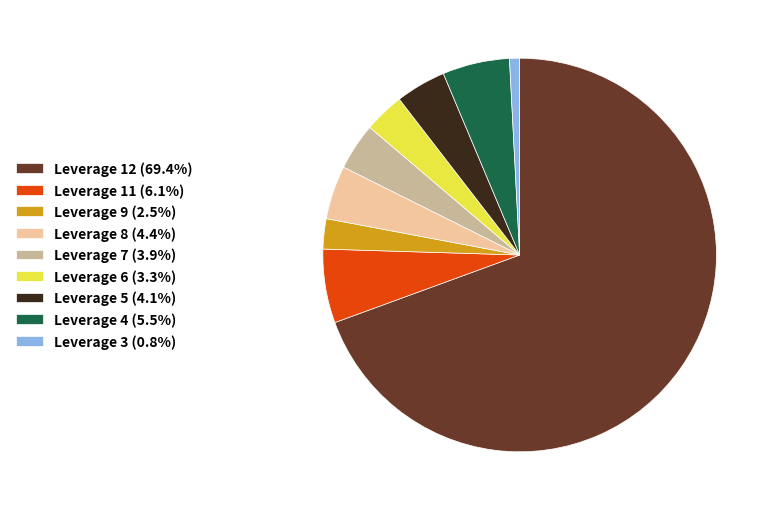

How many segments does this pie chart have?

9